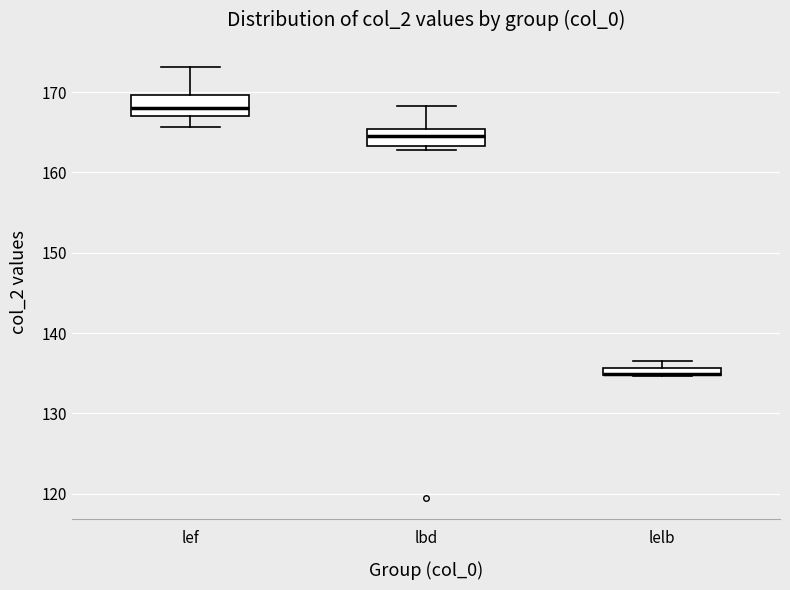

Where does the lower whisker of the box for lef end on the y-axis? The values are not printed on the chart, so give them approximately, as read against the axis.

166